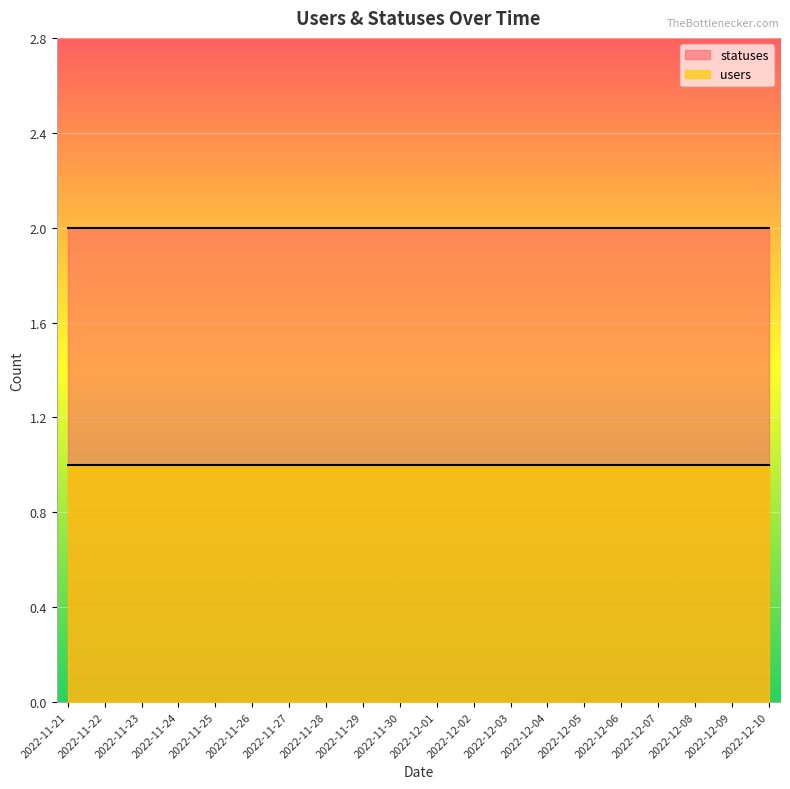

True or false: users and statuses cross at least once.

False